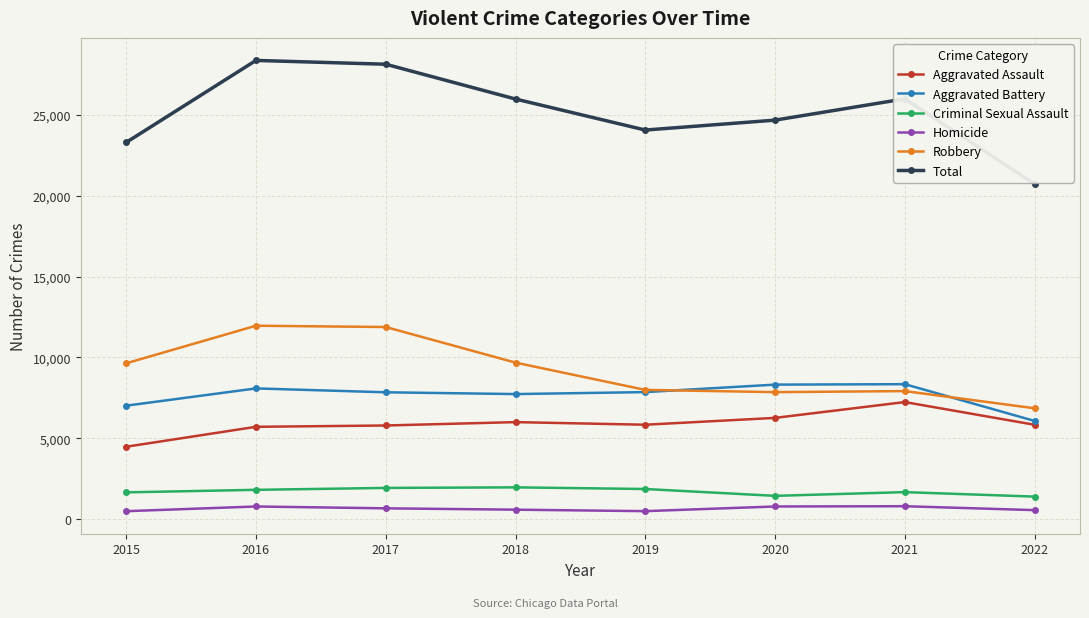

True or false: Homicide and Total cross at least once.

False